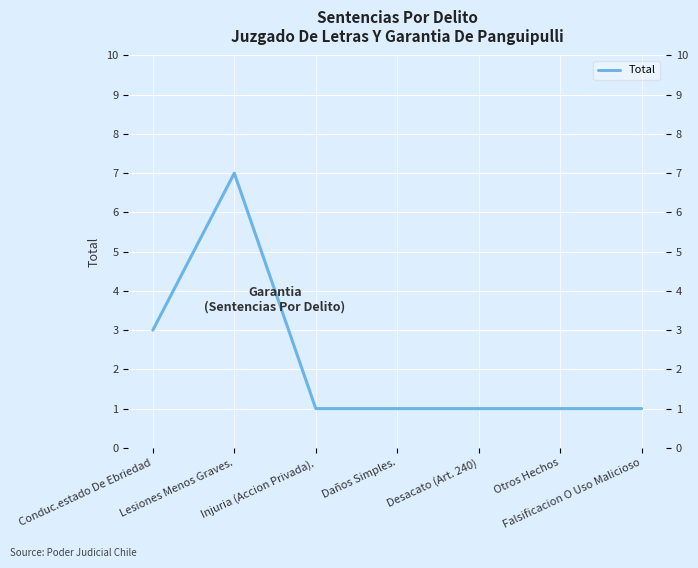

What is the label of the 5th point from the left?

Desacato (Art. 240)